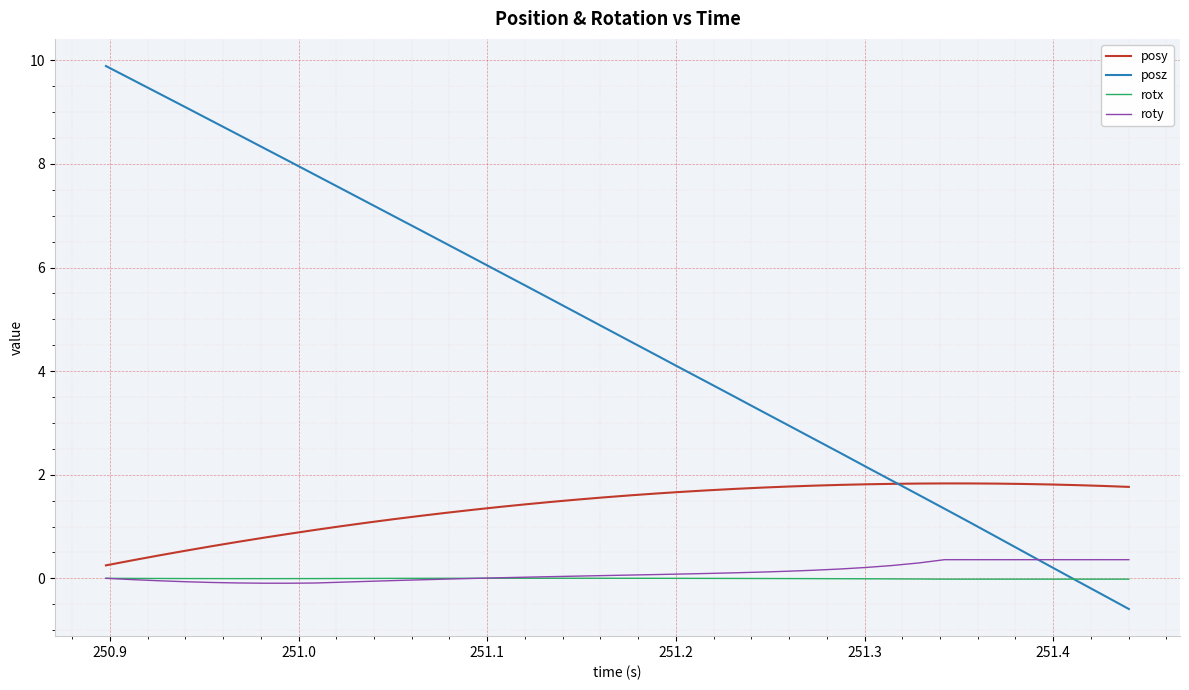

What is the difference between the second highest and minimum values in the posy series?

1.6